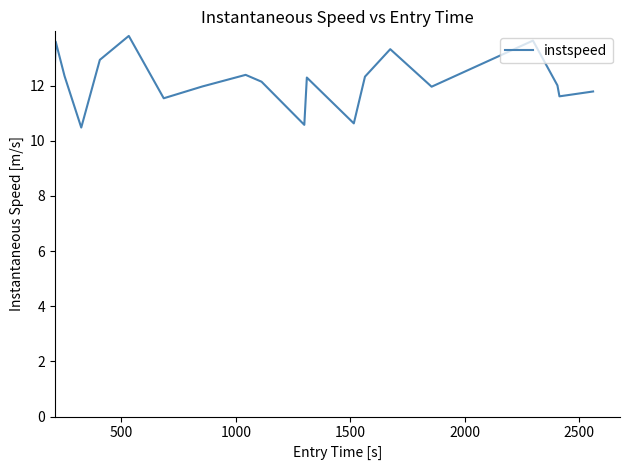

Count the number of data series in this chart.

1